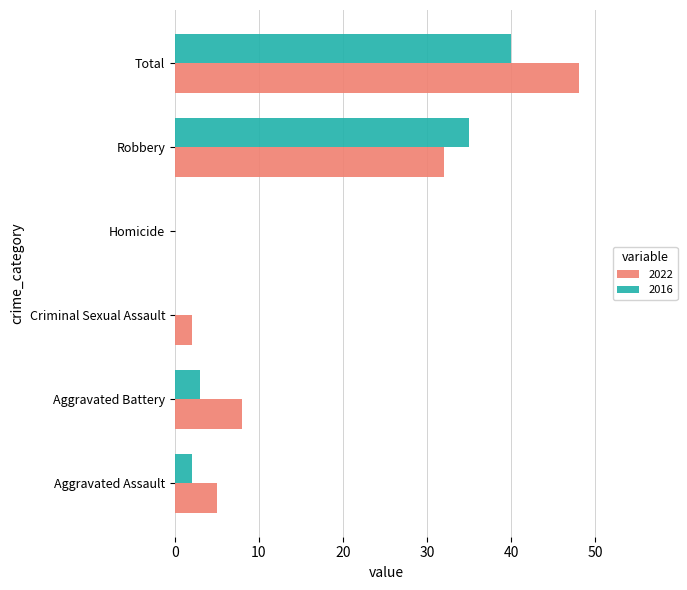

Which series has the widest spread of values?

2022